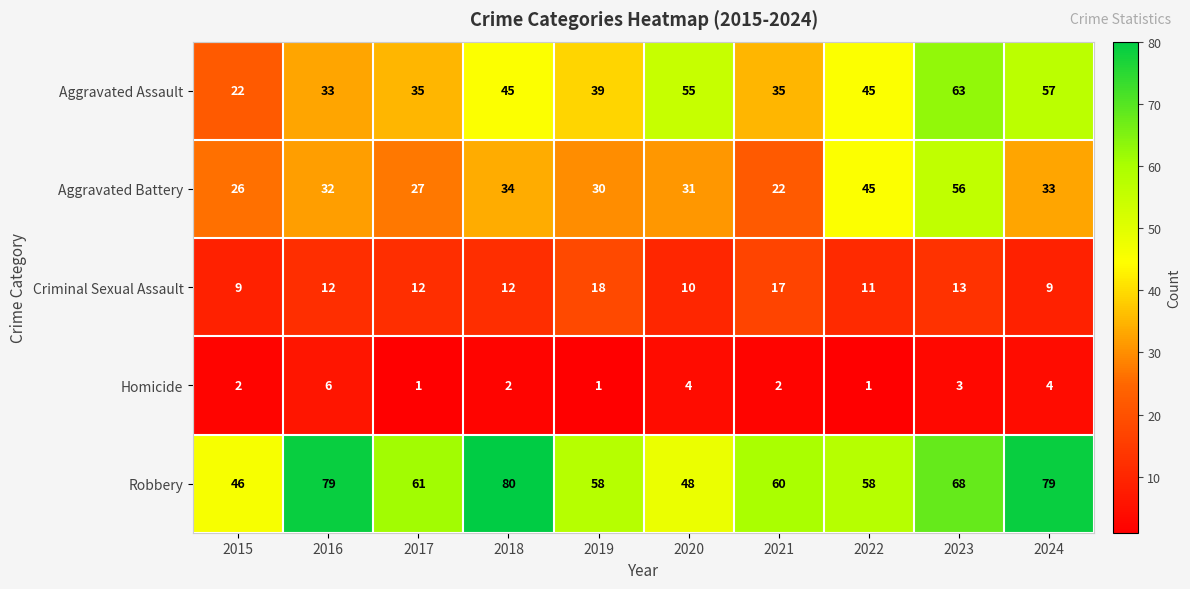

What is the maximum value shown in the chart?

80